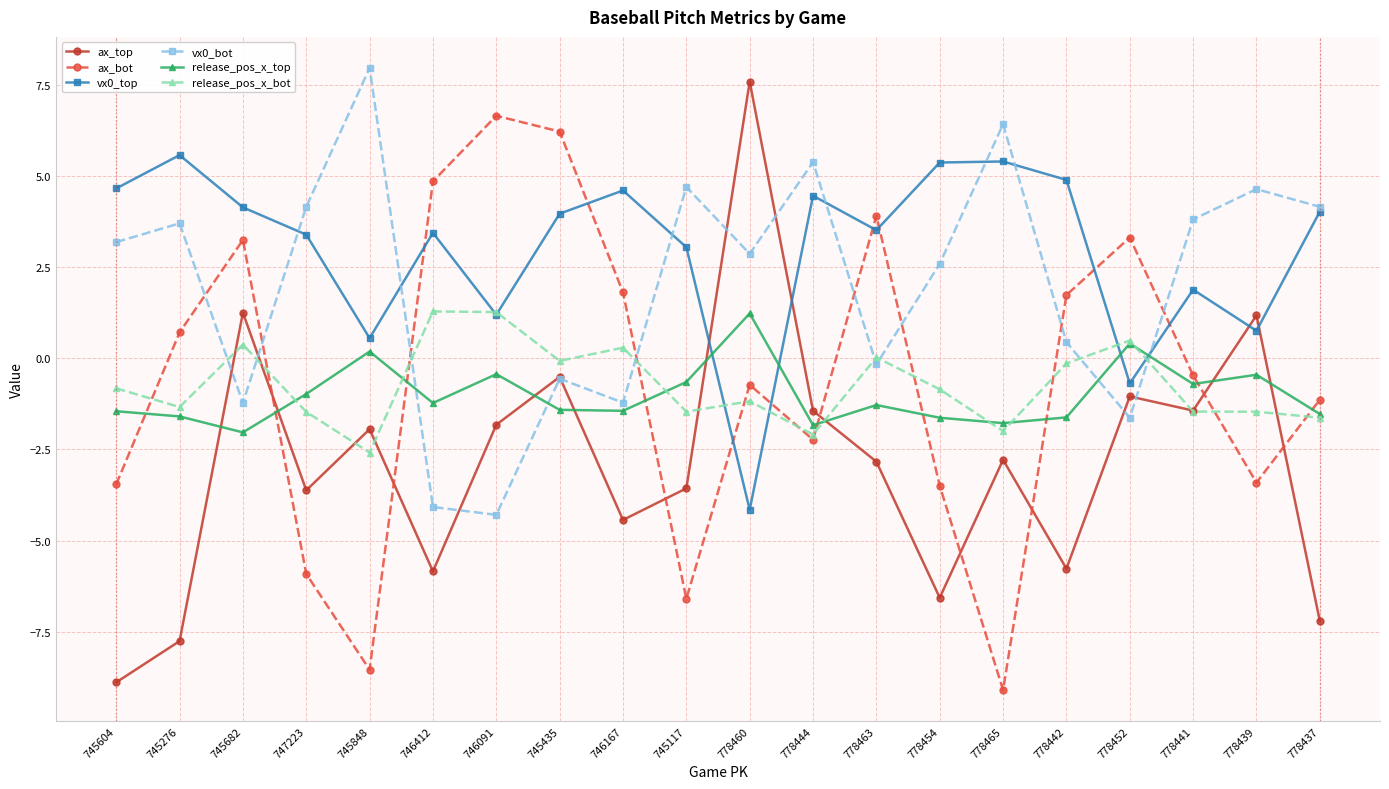

How many negative values does the ax_top series have?

17